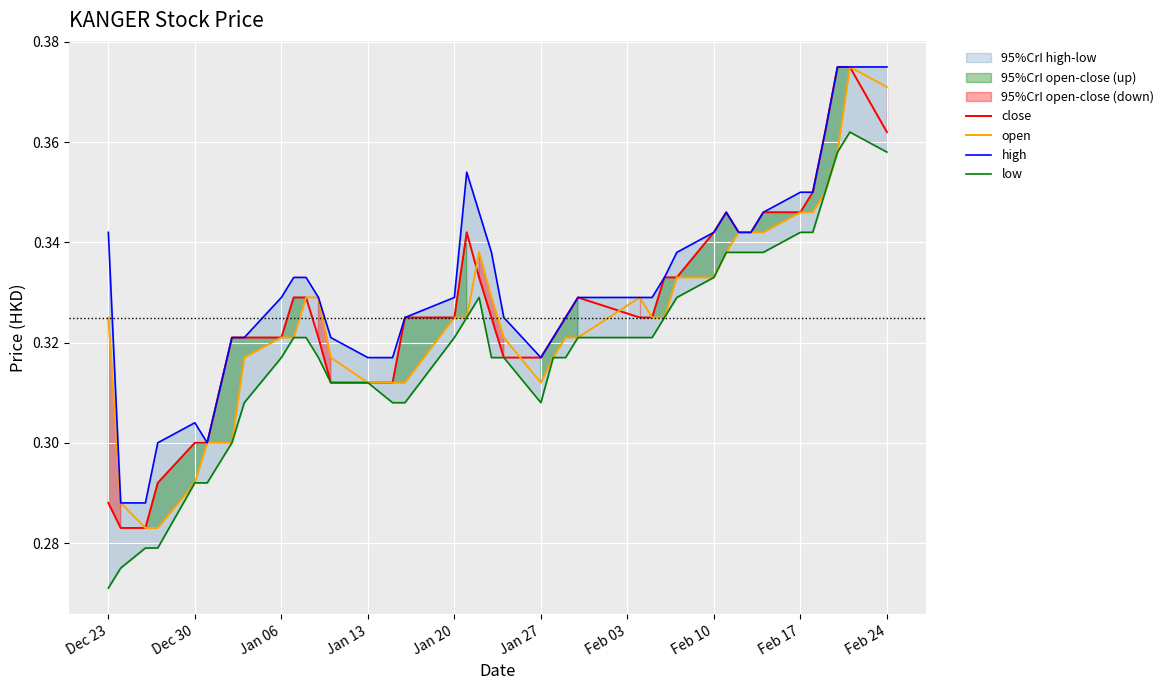

The open series shows 0.4 at Jan 27. True or false?

False